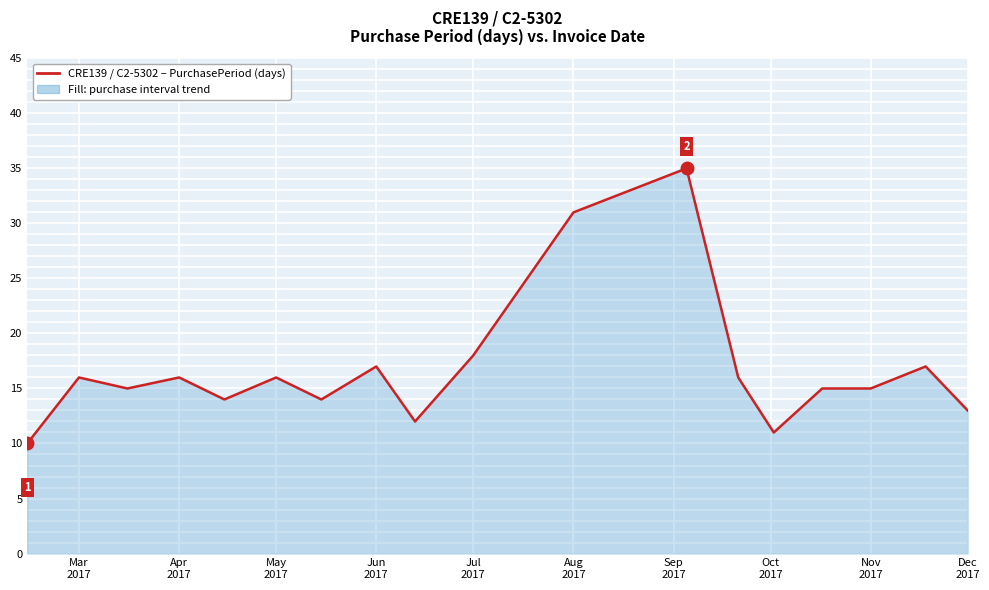

What is the maximum value shown in the chart?

35